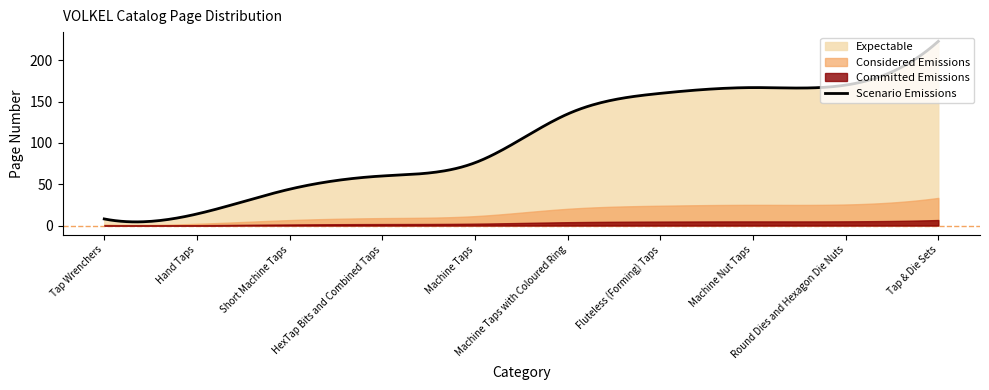

What is the sum of all values?

1057